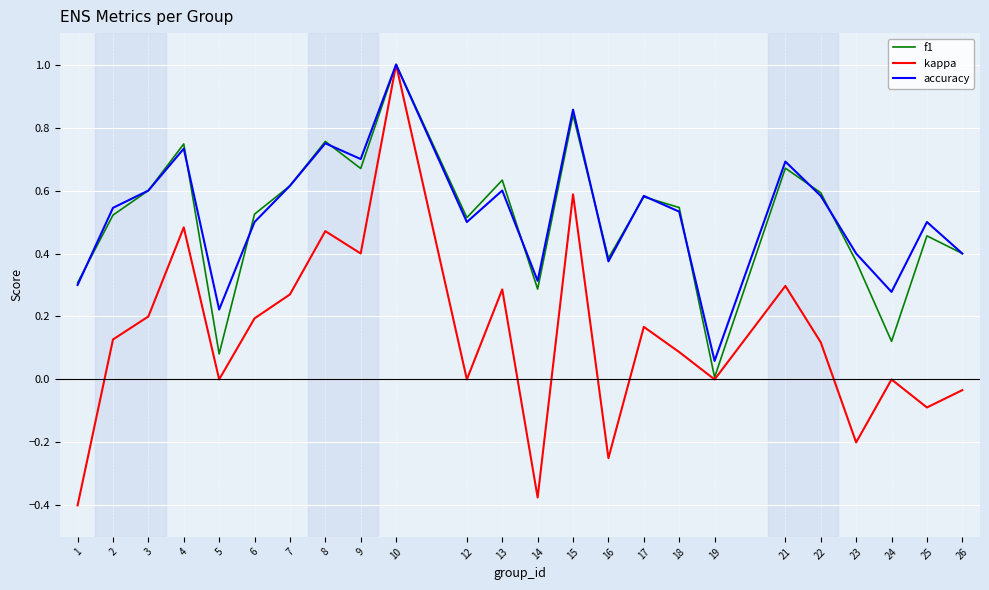

What is the greatest value displayed?

1.0